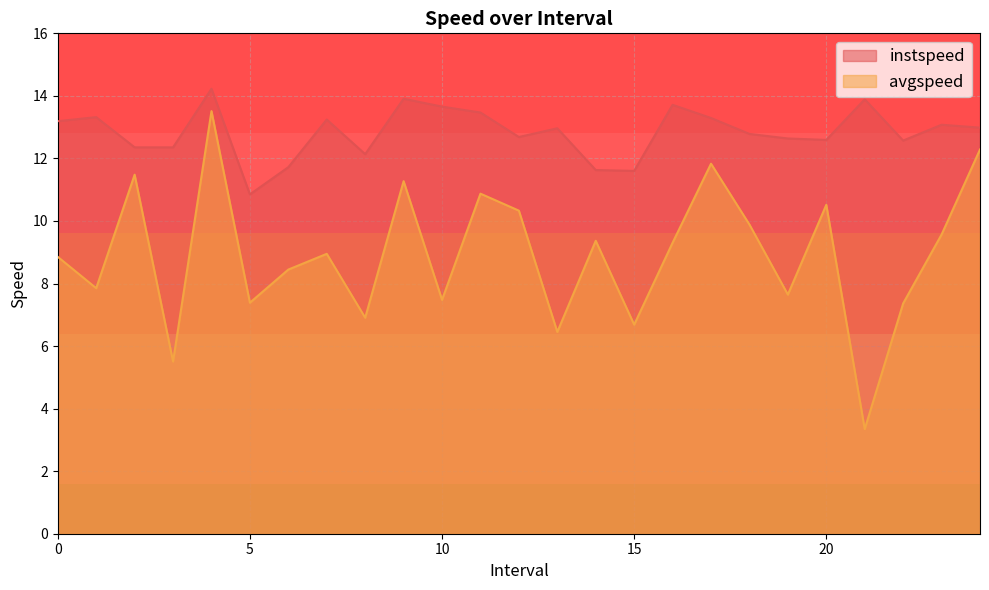

Rank the categories by avgspeed value from highest to lowest.

4.0, 24.0, 17.0, 2.0, 9.0, 11.0, 20.0, 12.0, 18.0, 23.0, 14.0, 16.0, 7.0, 0.0, 6.0, 1.0, 19.0, 10.0, 5.0, 22.0, 8.0, 15.0, 13.0, 3.0, 21.0